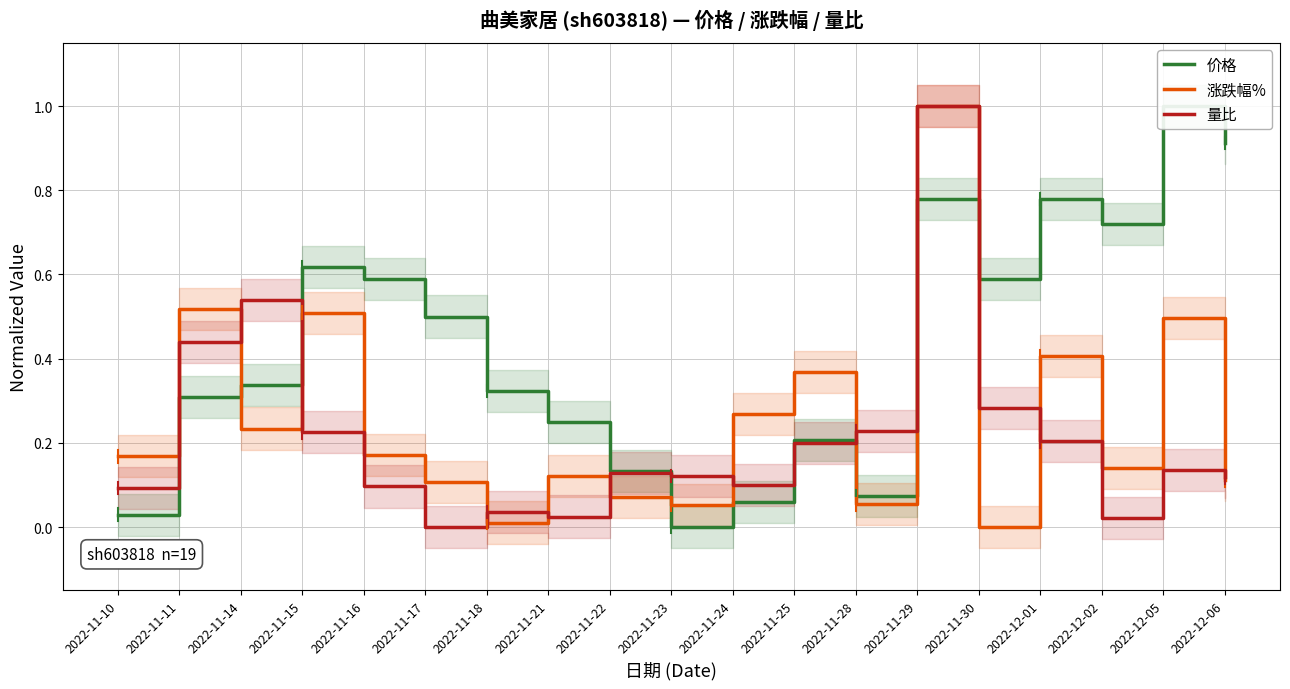

The 涨跌幅% series shows 0.3 at 2022-11-10. True or false?

False